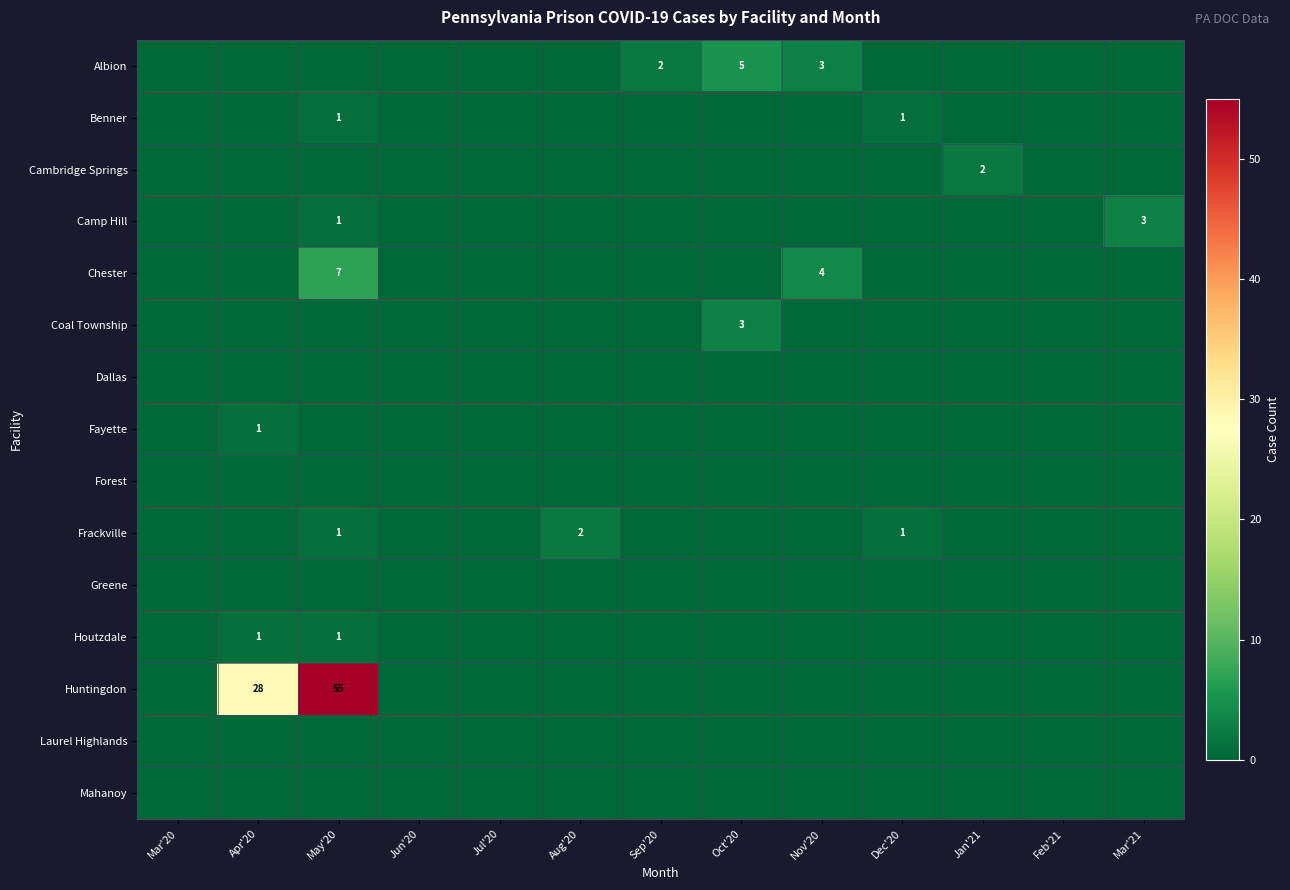

List the series in order of their peak value, lowest first.

Dallas, Forest, Greene, Laurel Highlands, Mahanoy, Benner, Fayette, Houtzdale, Cambridge Springs, Frackville, Camp Hill, Coal Township, Albion, Chester, Huntingdon